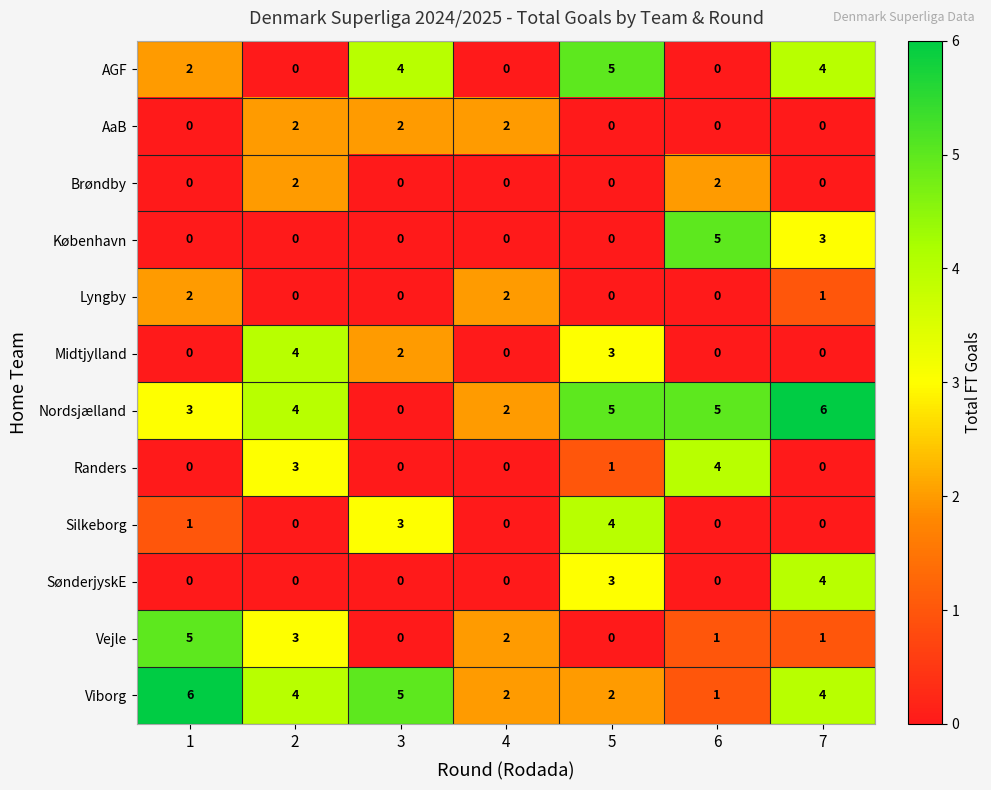

What is the greatest value displayed?

6